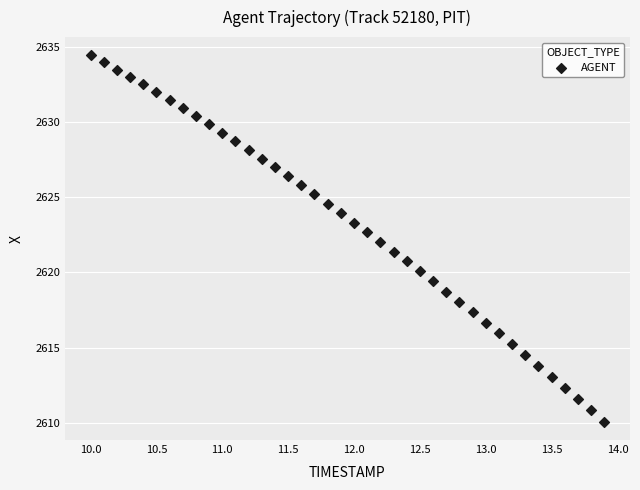

What is the range of Y values (max minus min)?

24.3